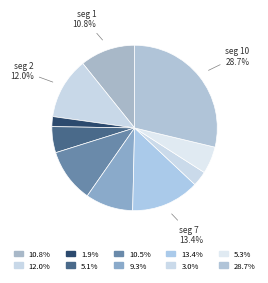

Count the number of slices in the pie.

10